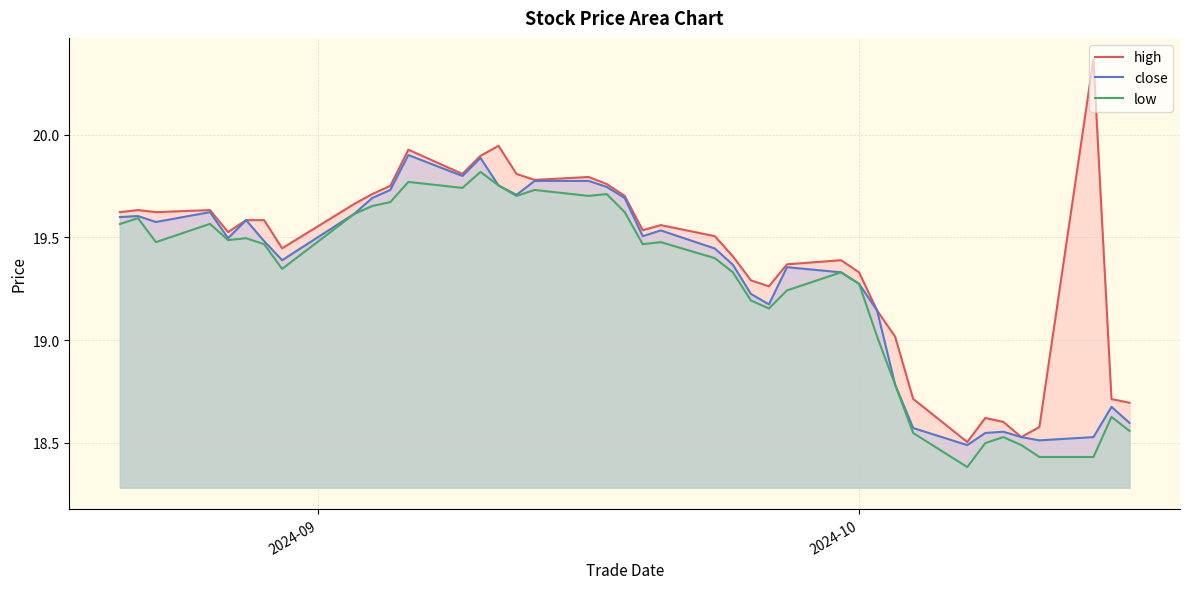

Which series has the largest total across all categories?

high